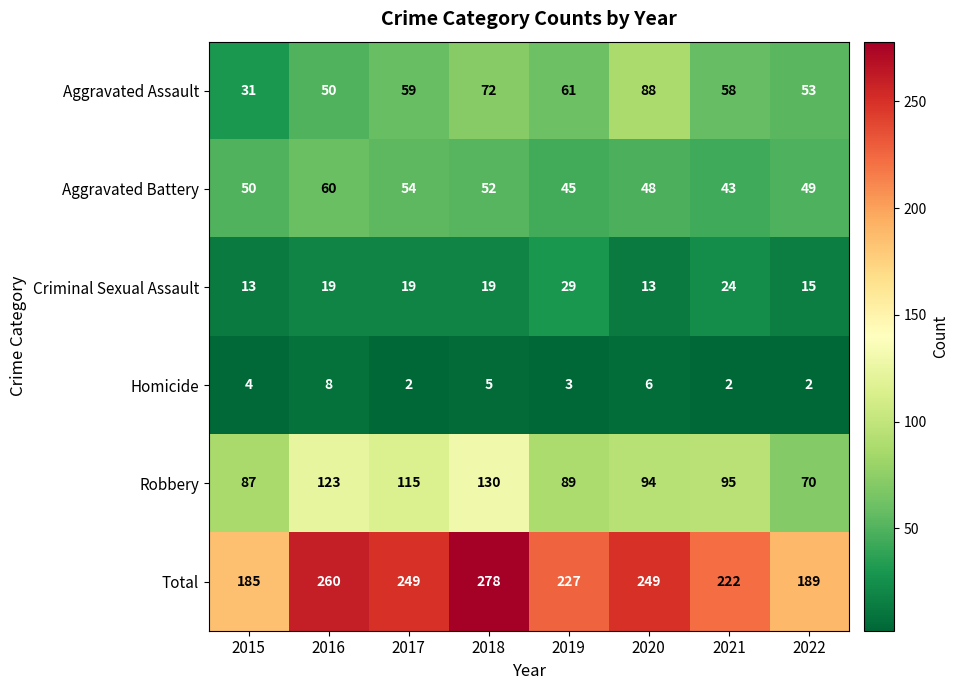

What is the minimum value for Total?

185